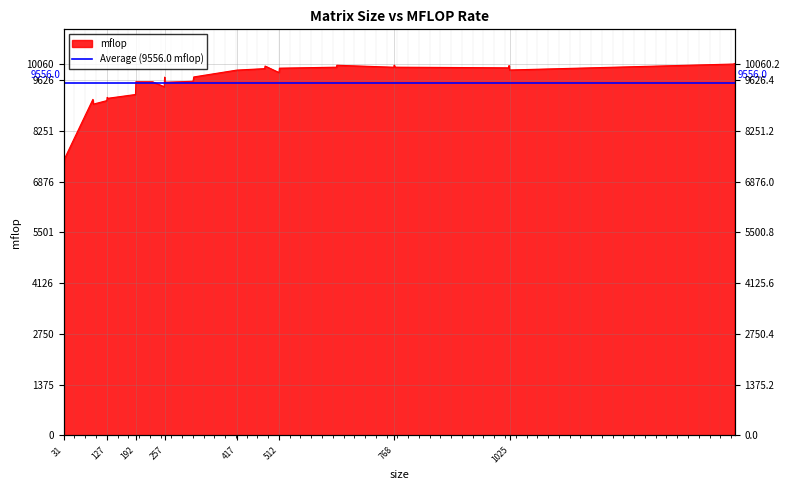

What is the smallest value displayed?

7168.1